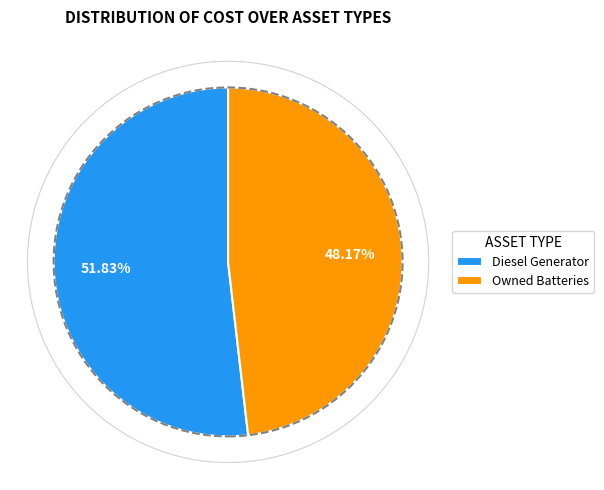

Is the sum of Owned Batteries and Diesel Generator greater than half?

Yes